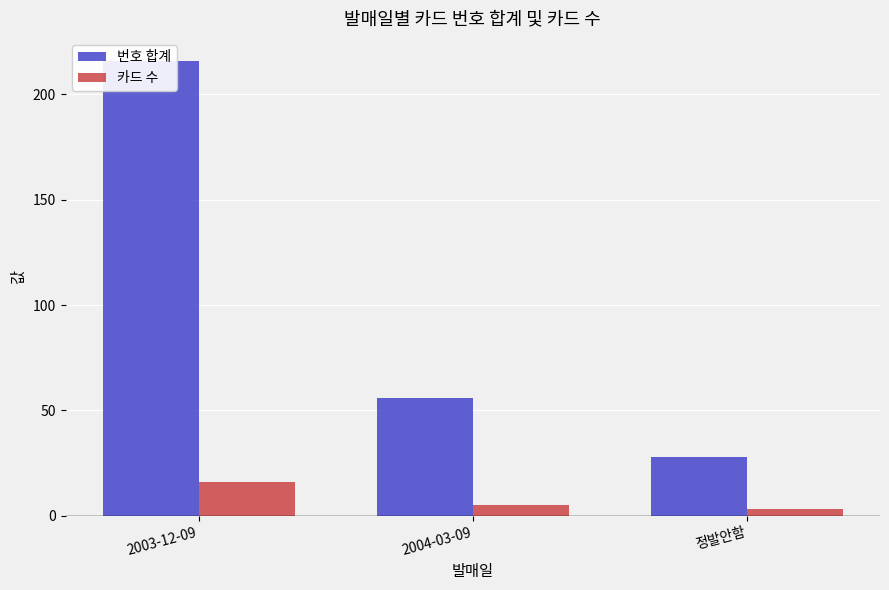

Which series has the widest spread of values?

번호 합계